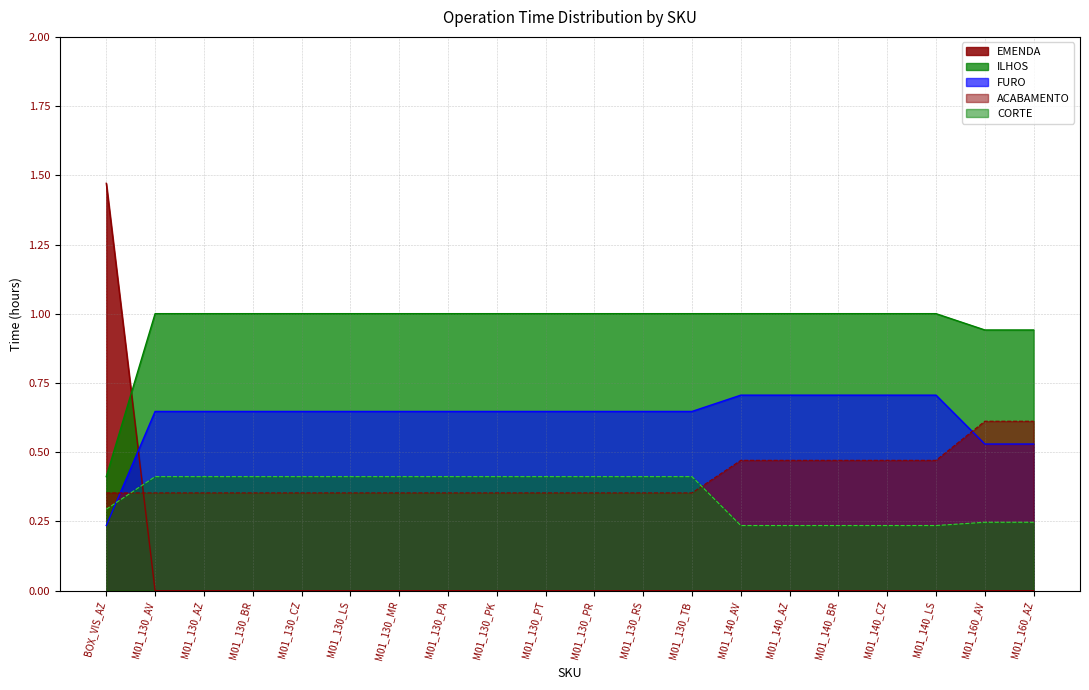

Does the chart display data point markers on the line(s)?

No